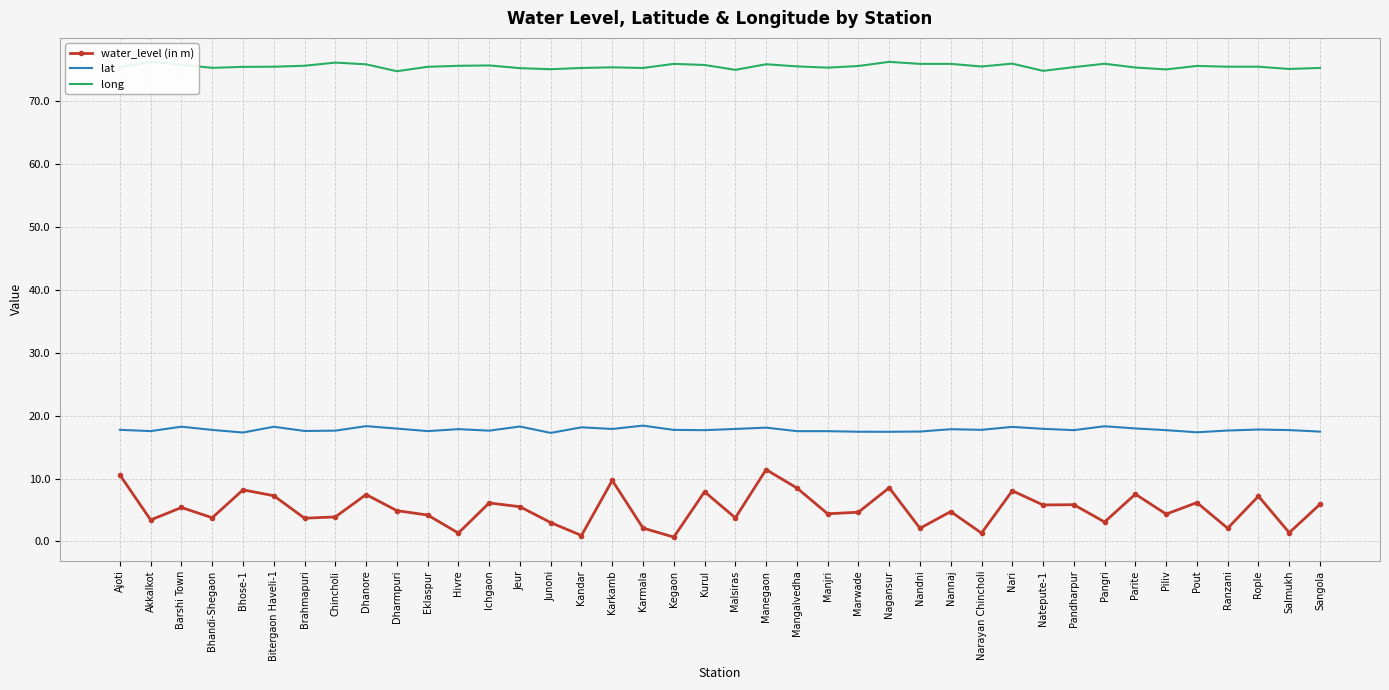

True or false: water_level (in m) has a value of 8.5 at Nagansur.

True